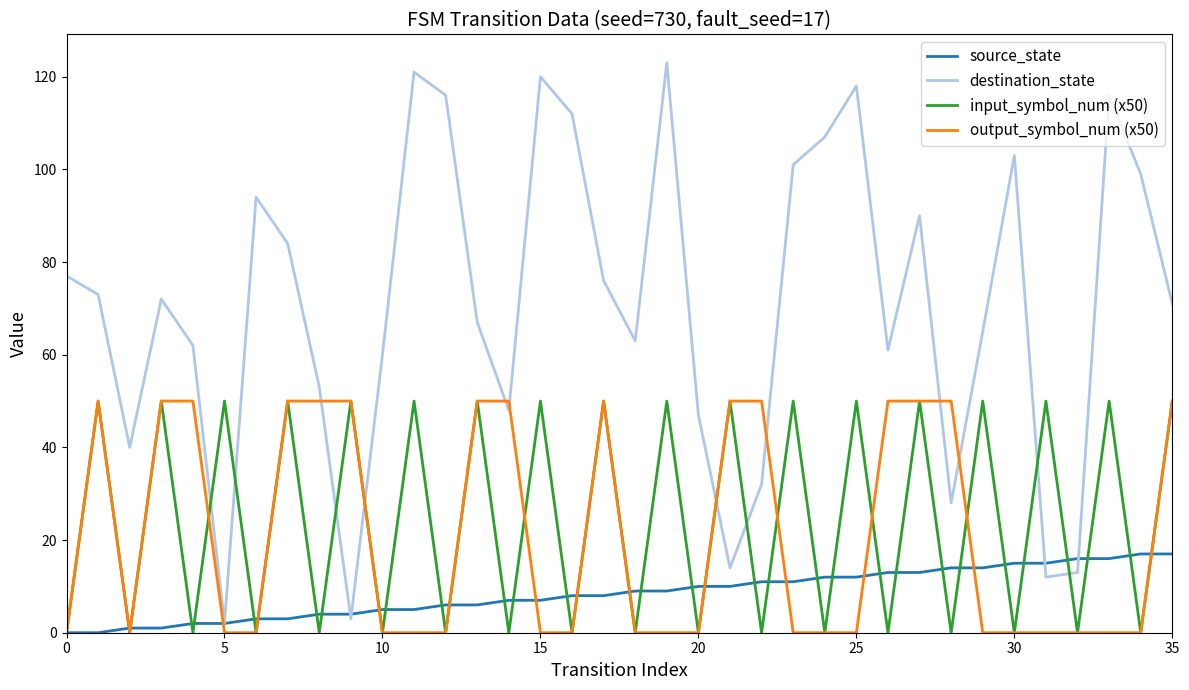

Which series has the widest spread of values?

destination_state